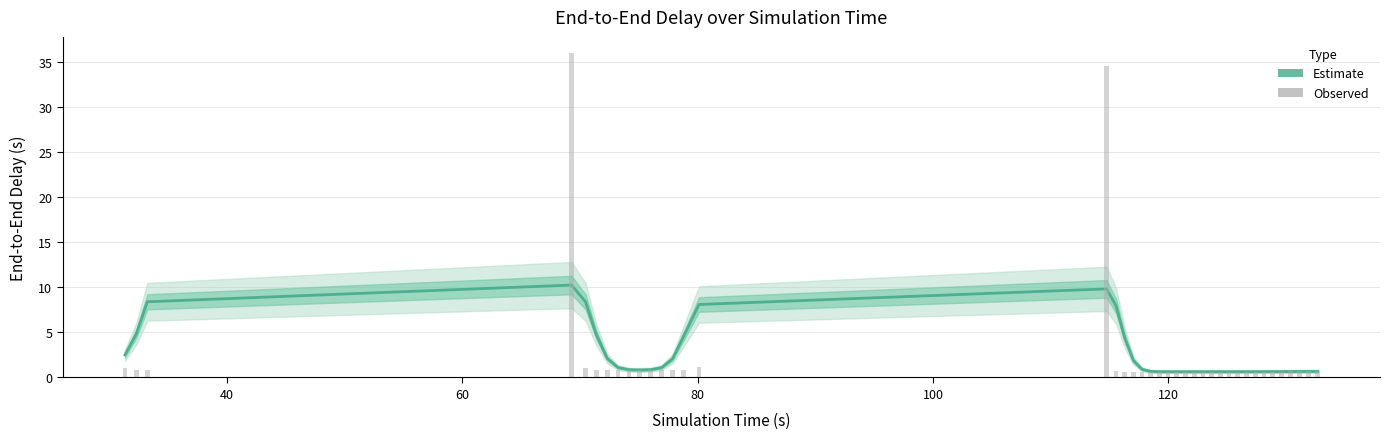

Is the value of Observed at 100 greater than the value of Estimate at 37?

Yes